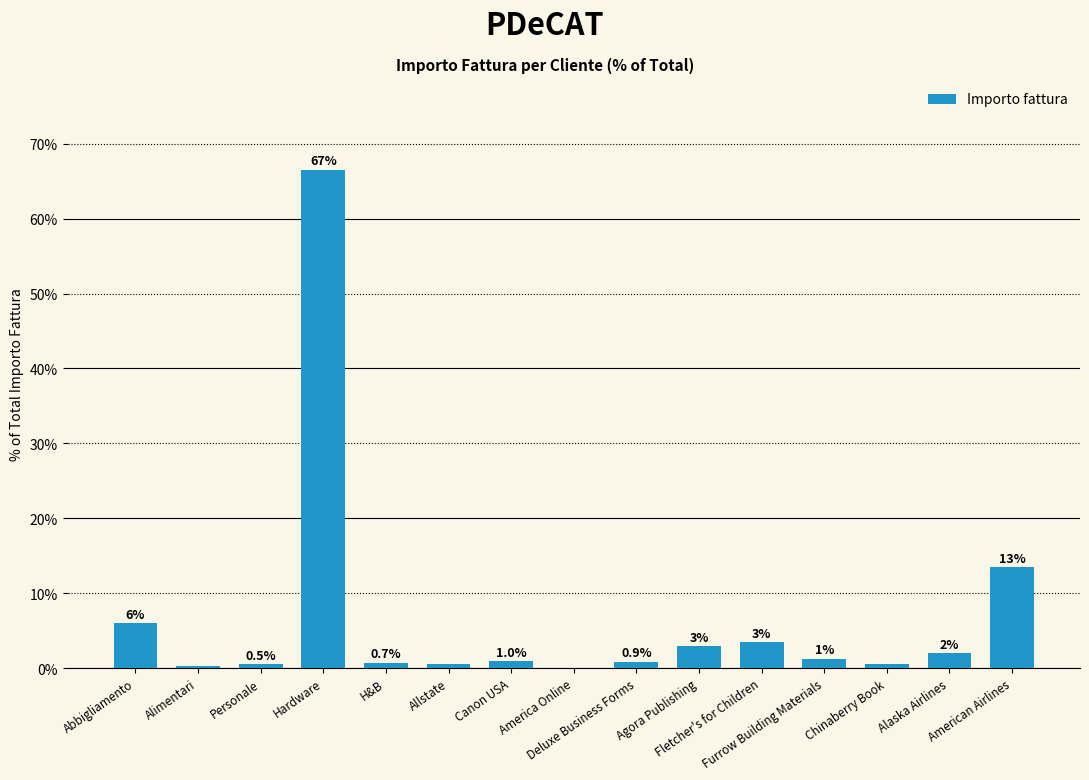

Where is the data nearest to the value 33?

American Airlines